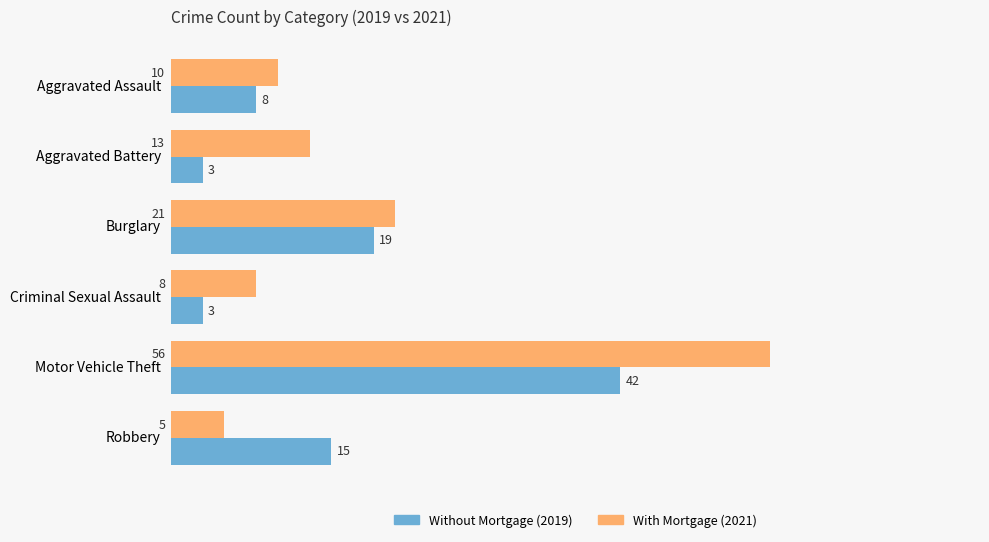

What is the maximum value shown in the chart?

56